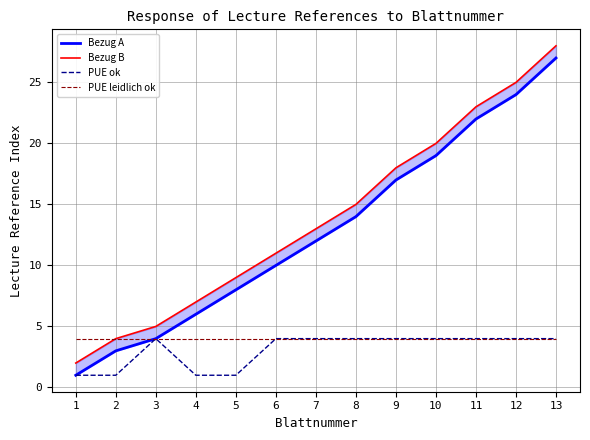

The PUE leidlich ok series shows 6 at 5. True or false?

False